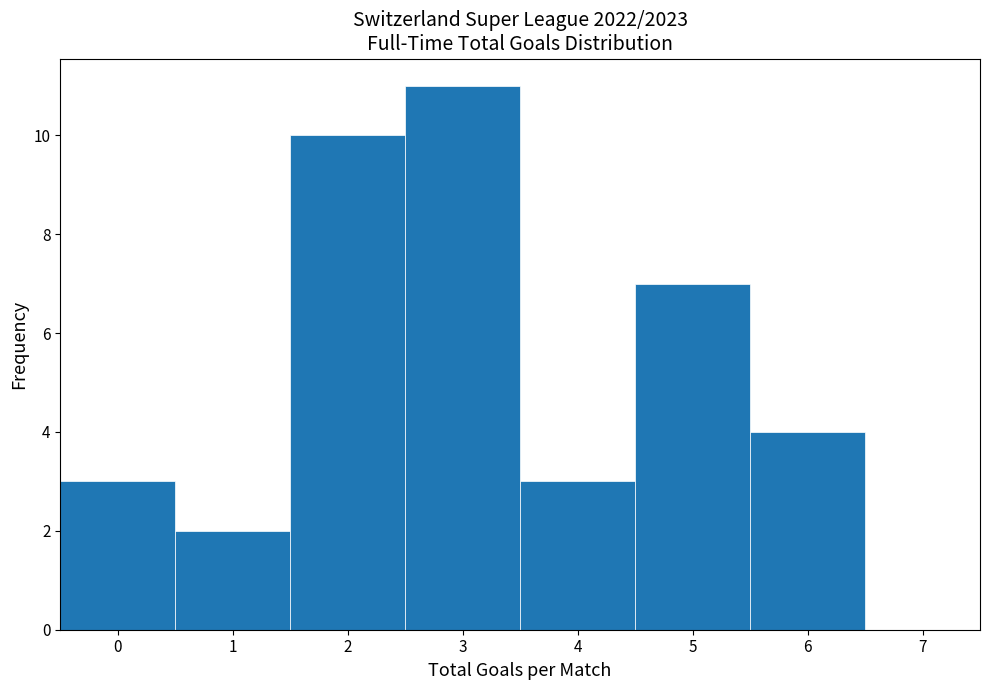

What is the height of the bar covering 4.5 to 5.5 on the x-axis? The values are not printed on the chart, so give them approximately, as read against the axis.

7